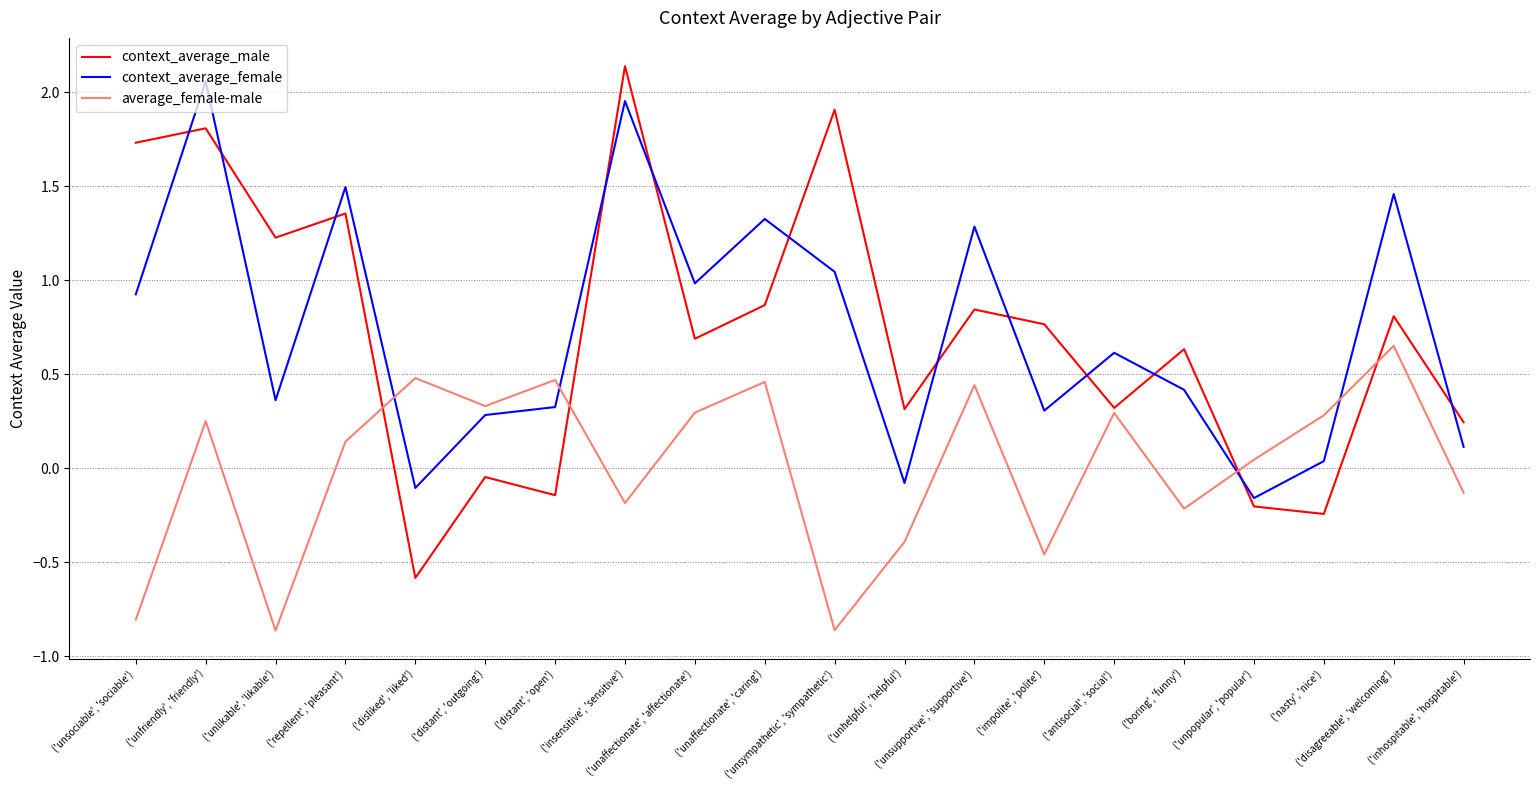

True or false: context_average_female and average_female-male cross at least once.

True